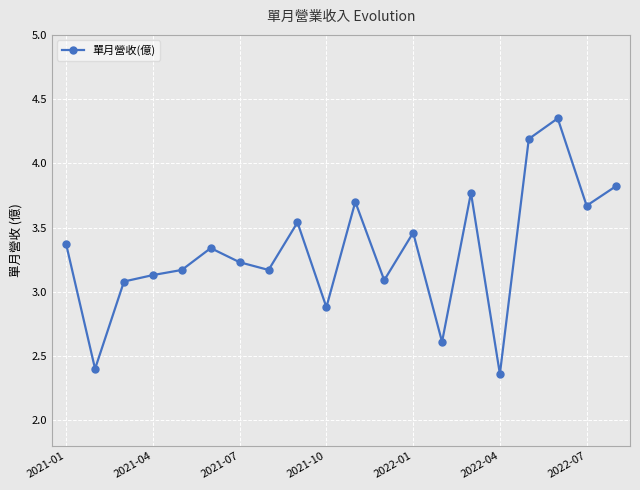

What is the value of the 8th point from the left?

3.2